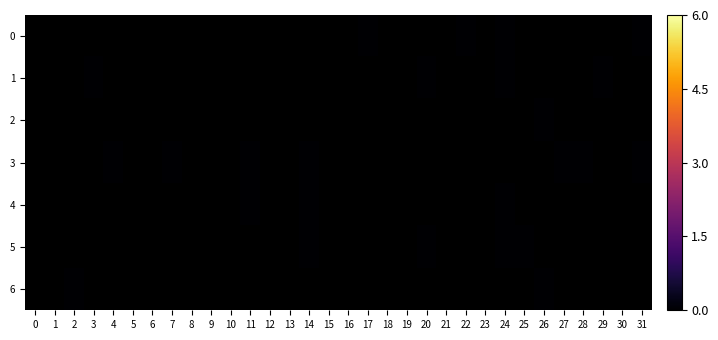

How many series are shown in this chart?

7